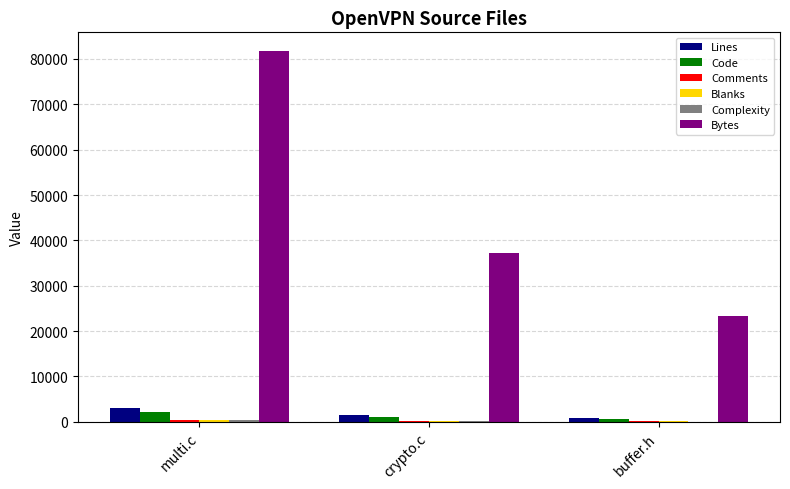

Is it true that Code equals 2186 at multi.c?

True